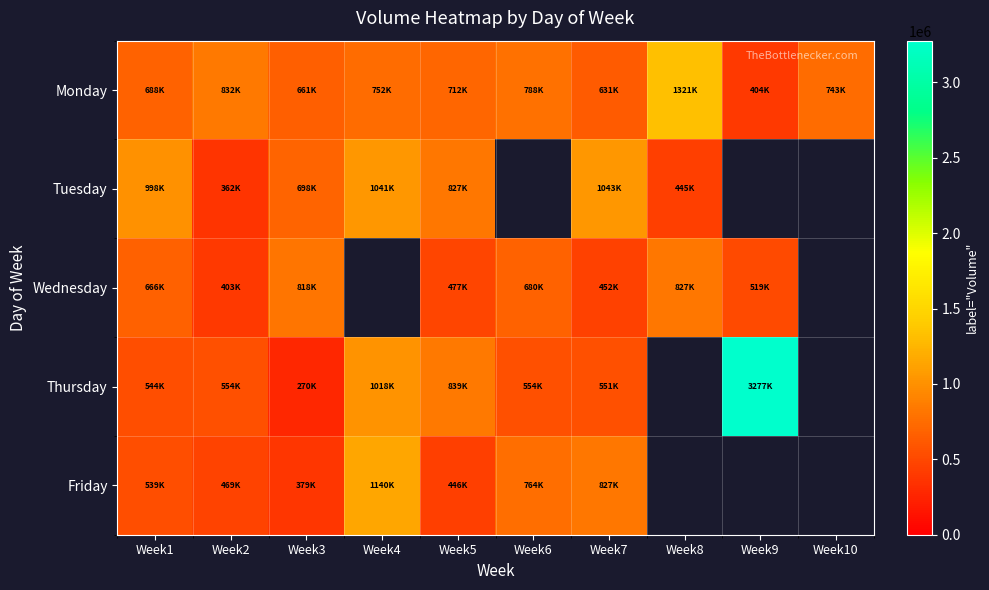

How many values in the Tuesday series exceed 1041480?

1